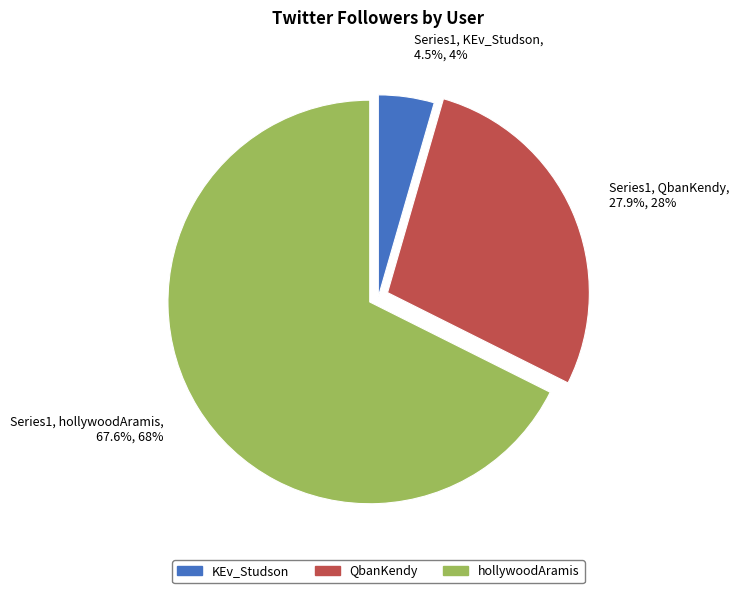

Which slice is the smallest?

KEv_Studson